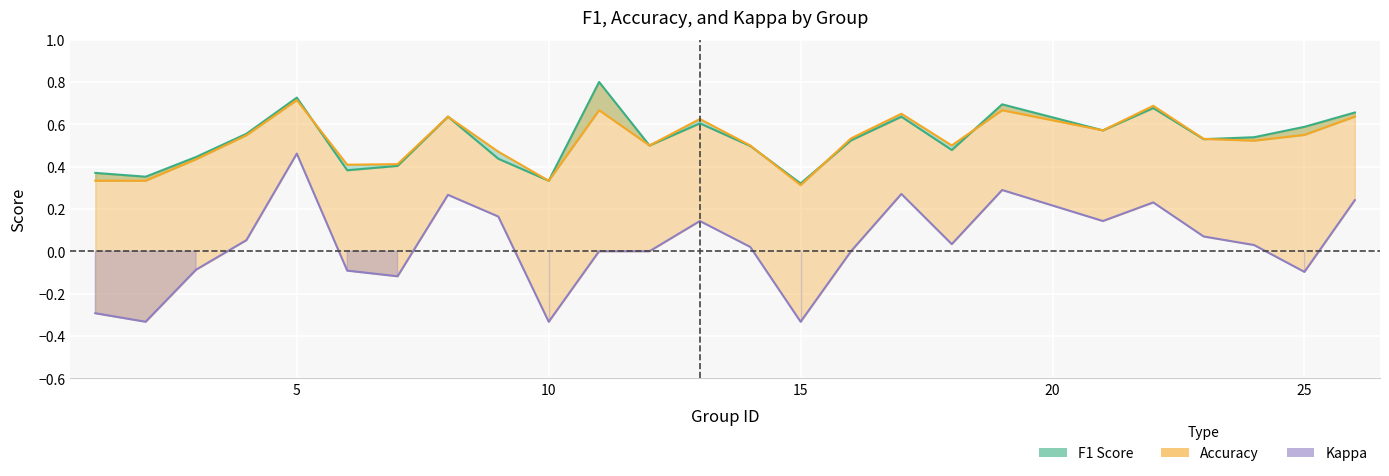

What is the total value across all series at 15?

0.3